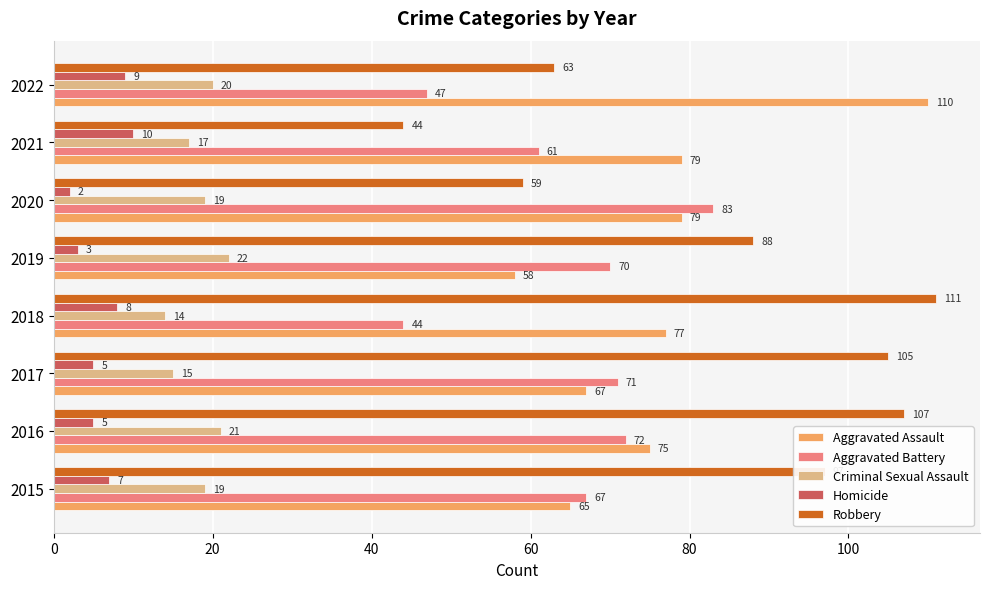

Which series has the largest total across all categories?

Robbery